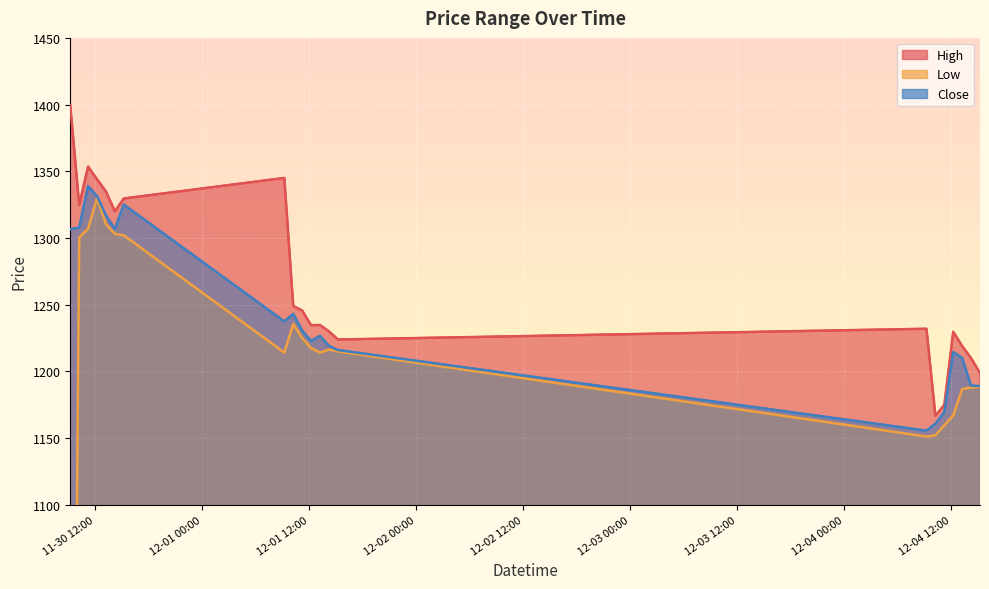

How many values in the Low series are below 1215?

10